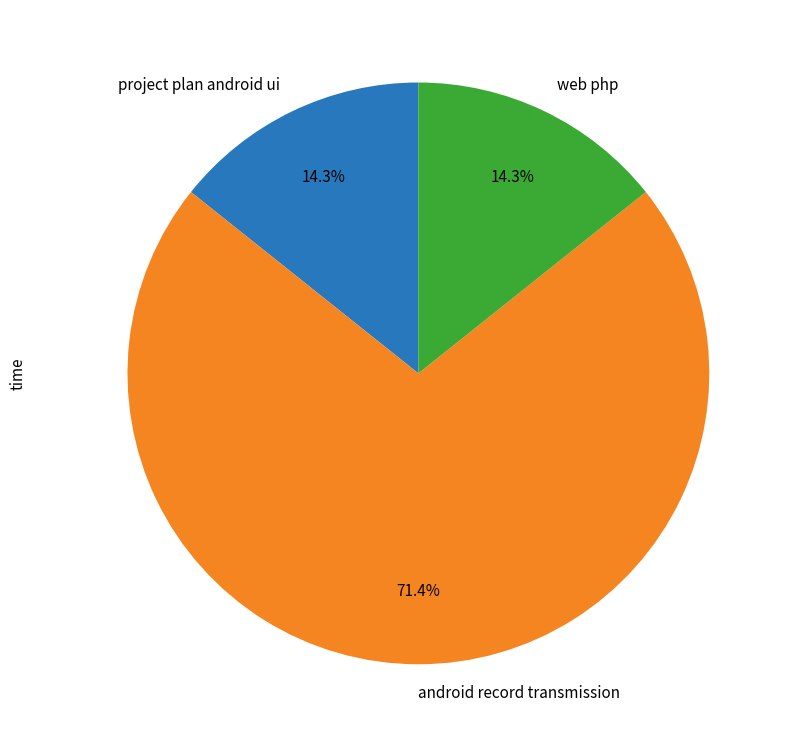

Does web php represent more than half of the total?

No